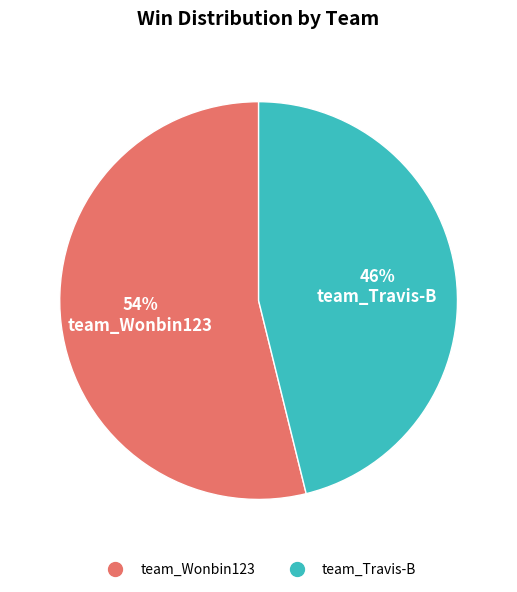

To the nearest percent, what is the average slice percentage?

50%